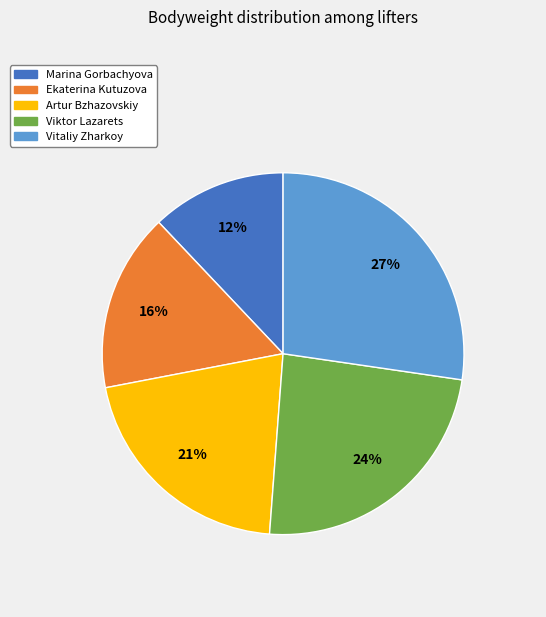

Between Viktor Lazarets and Artur Bzhazovskiy, which is larger?

Viktor Lazarets